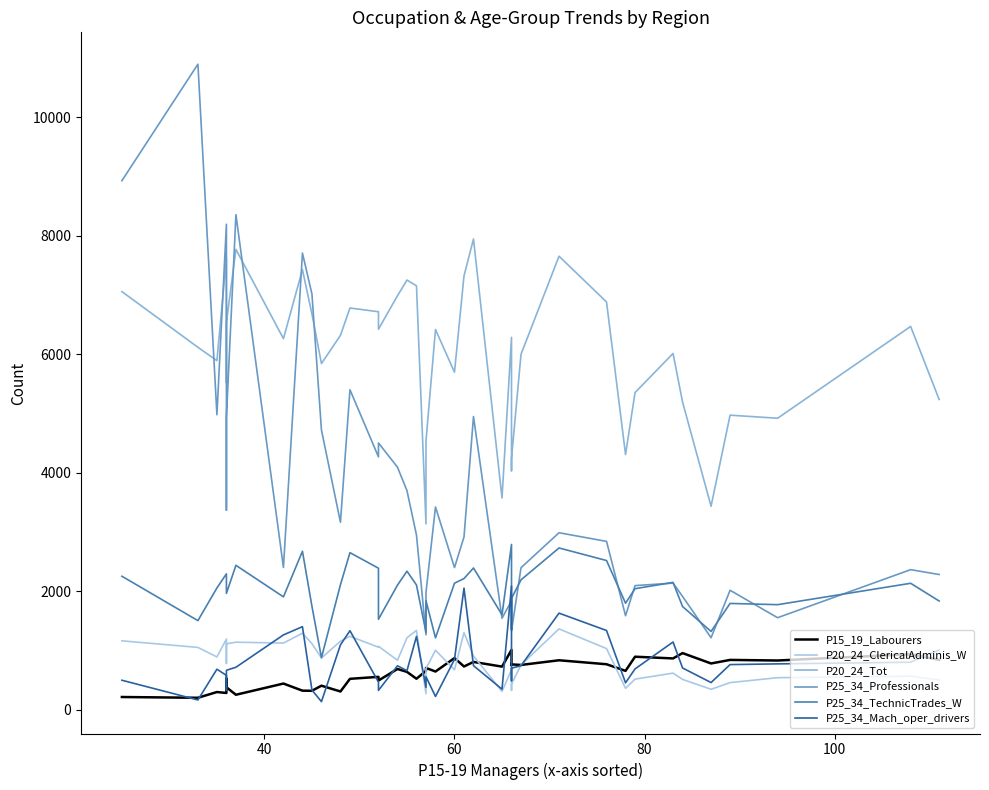

What are all the series names shown in the legend?

P15_19_Labourers, P20_24_ClericalAdminis_W, P20_24_Tot, P25_34_Professionals, P25_34_TechnicTrades_W, P25_34_Mach_oper_drivers